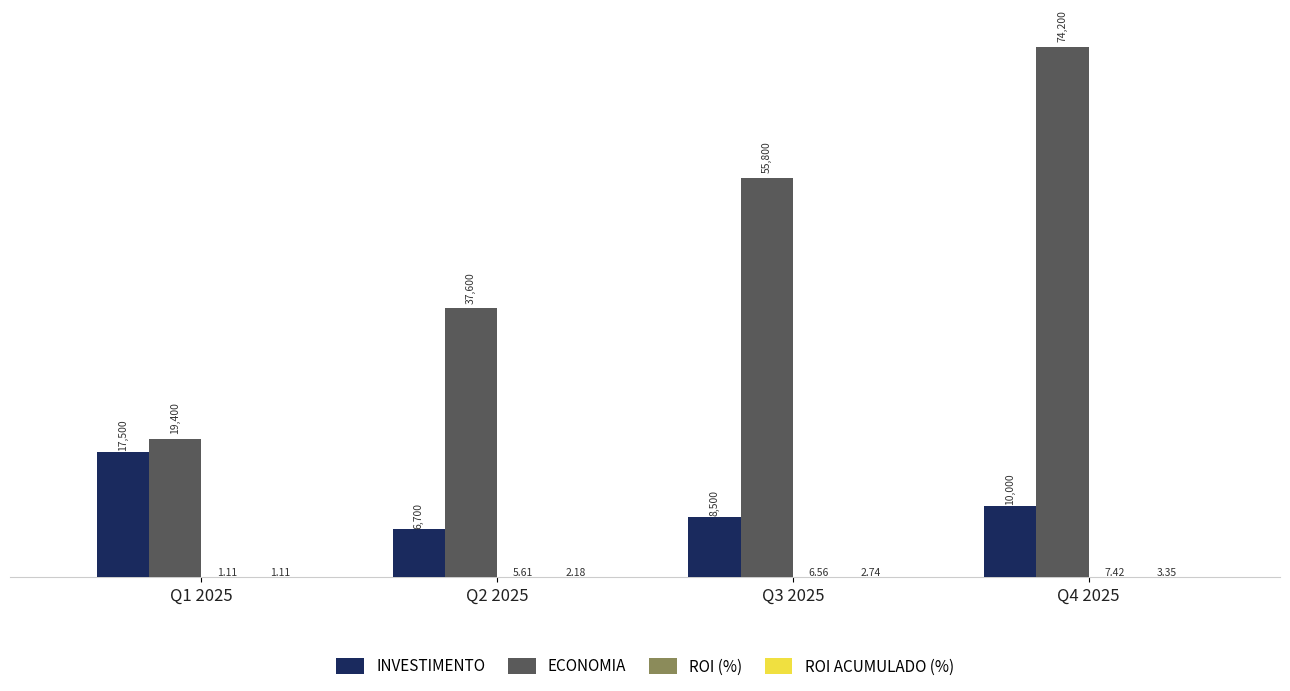

At which category is the sum across all series the highest?

Q4 2025